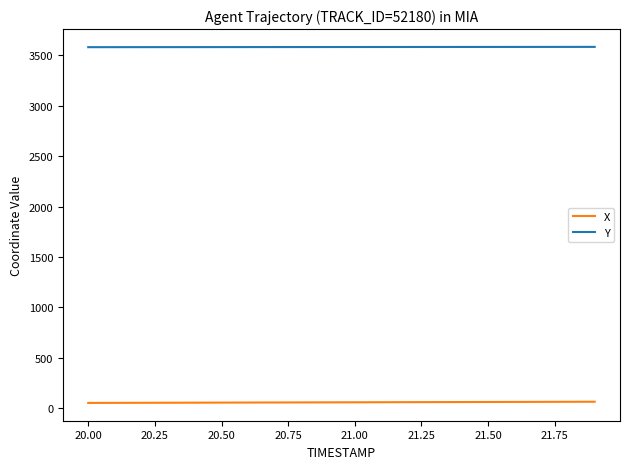

True or false: X and Y cross at least once.

False